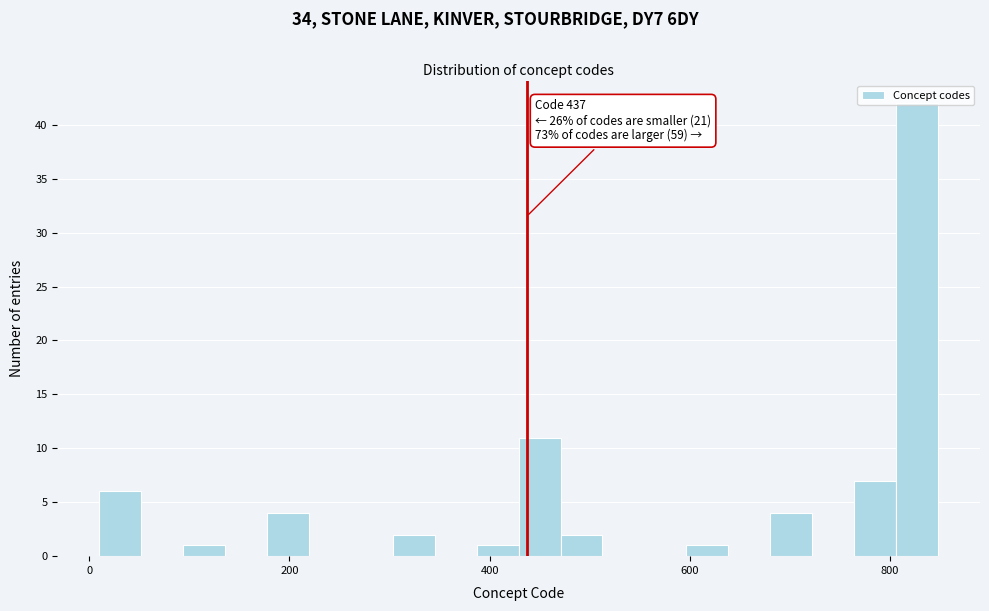

Around what value on the x-axis is the tallest bar? Give the approximate position of its centre, as read against the axis.

820